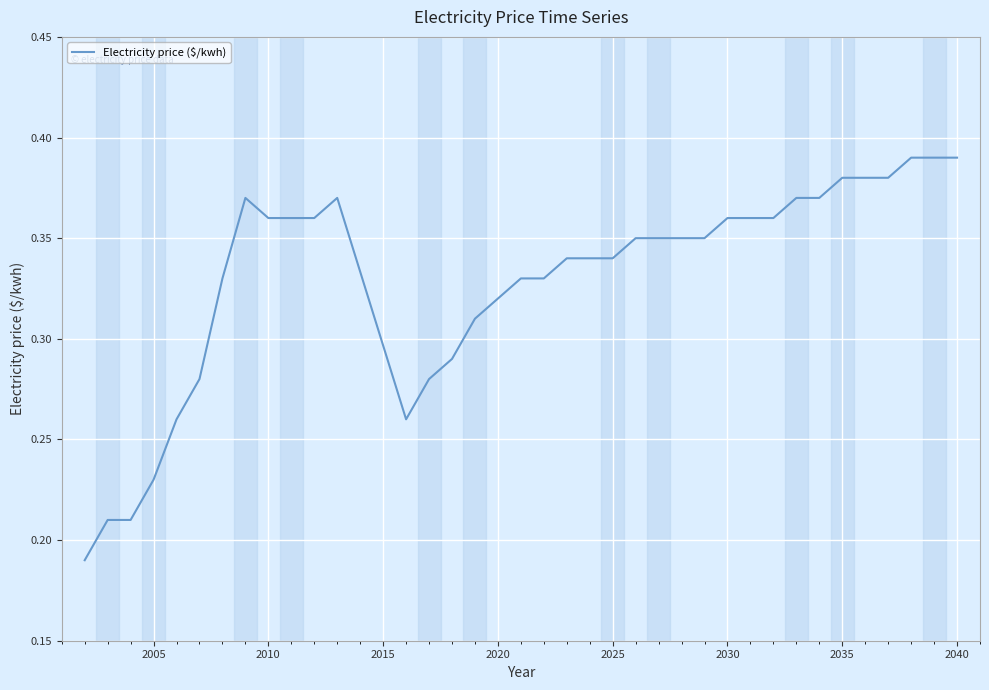

Does the chart display data point markers on the line(s)?

No